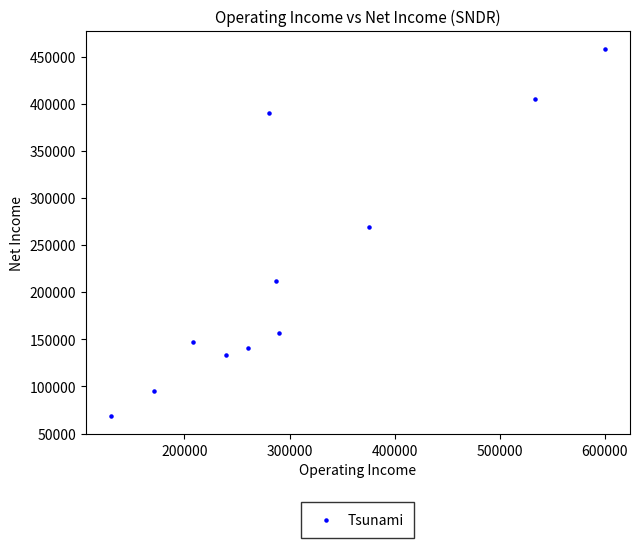

What Y value in the scatter plot is closest to 263250?

268900